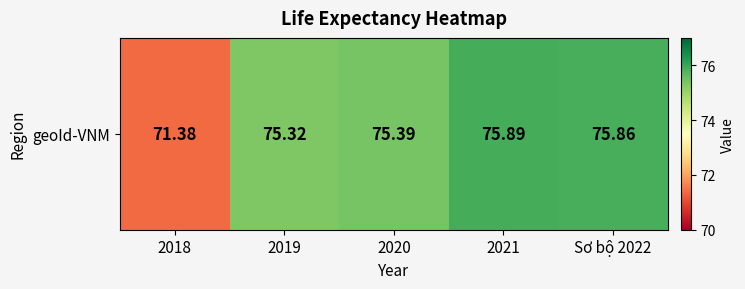

What is the difference between the maximum and second lowest values?

0.6